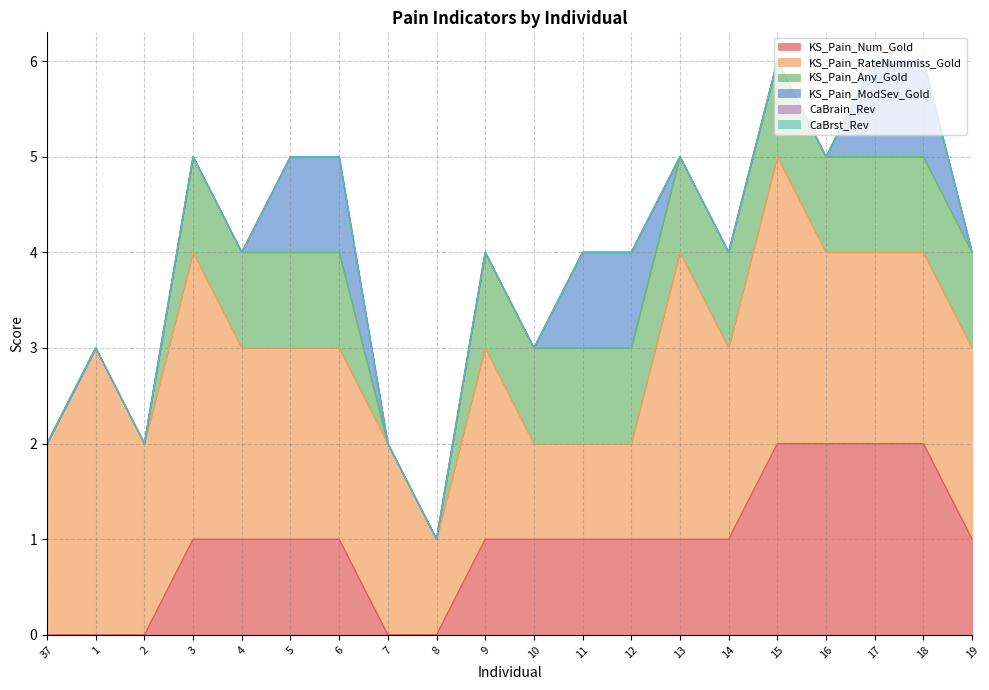

How many data points does each series have?

20